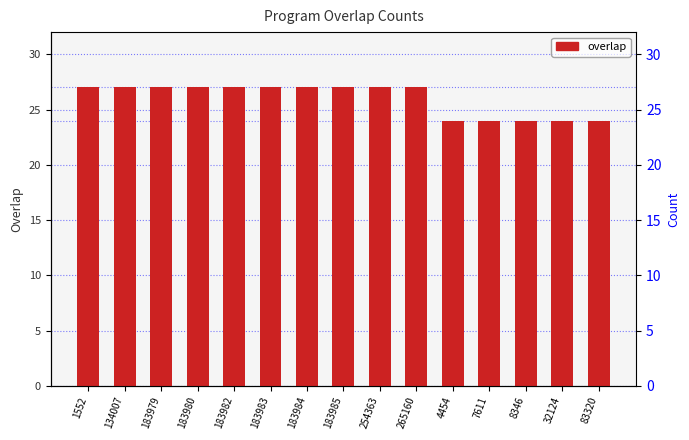

What is the difference between the maximum and minimum values?

3